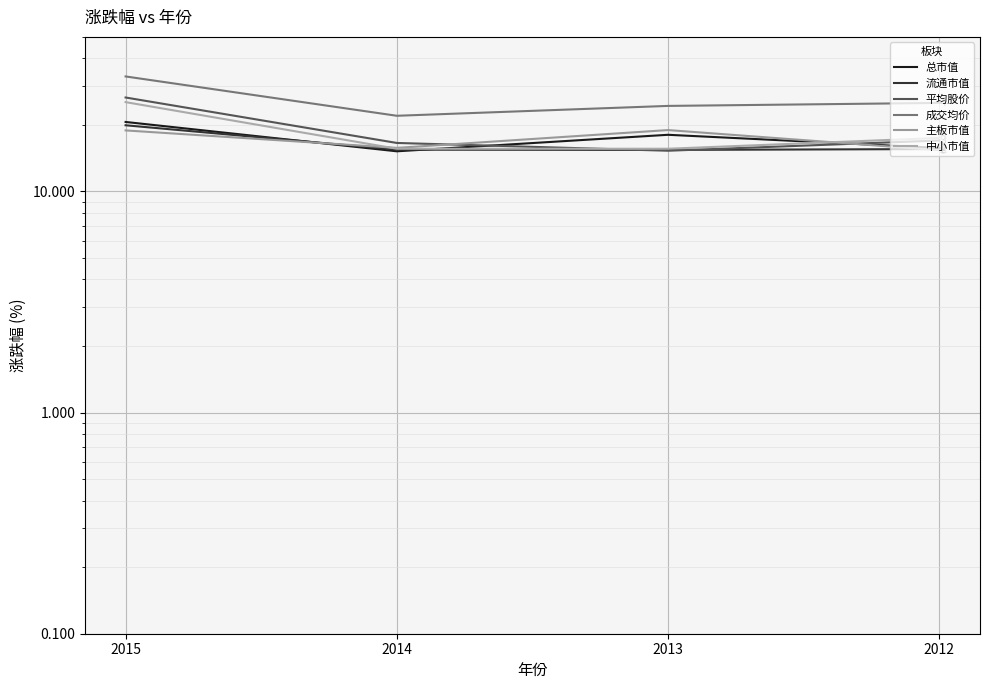

The 成交均价 series shows 25.1 at 2012. True or false?

True